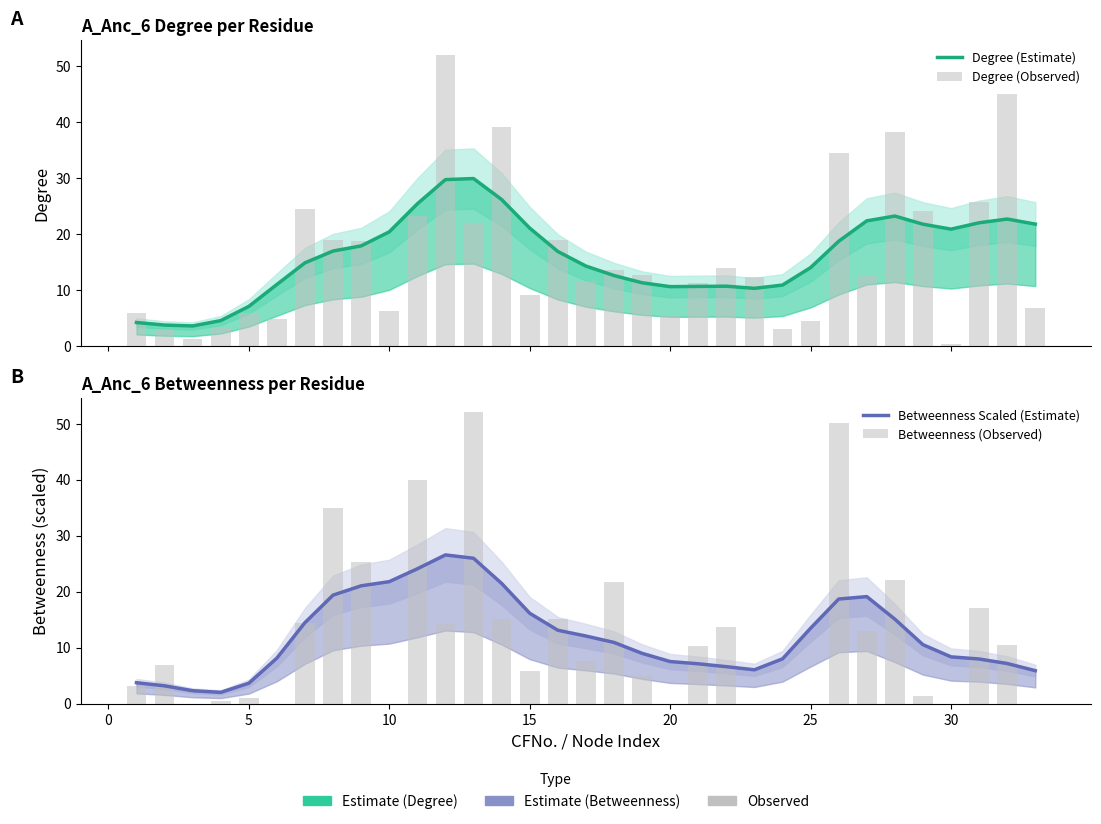

Is the value of Degree (Estimate) at 20 greater than the value of Betweenness Scaled (Estimate) at −5?

Yes